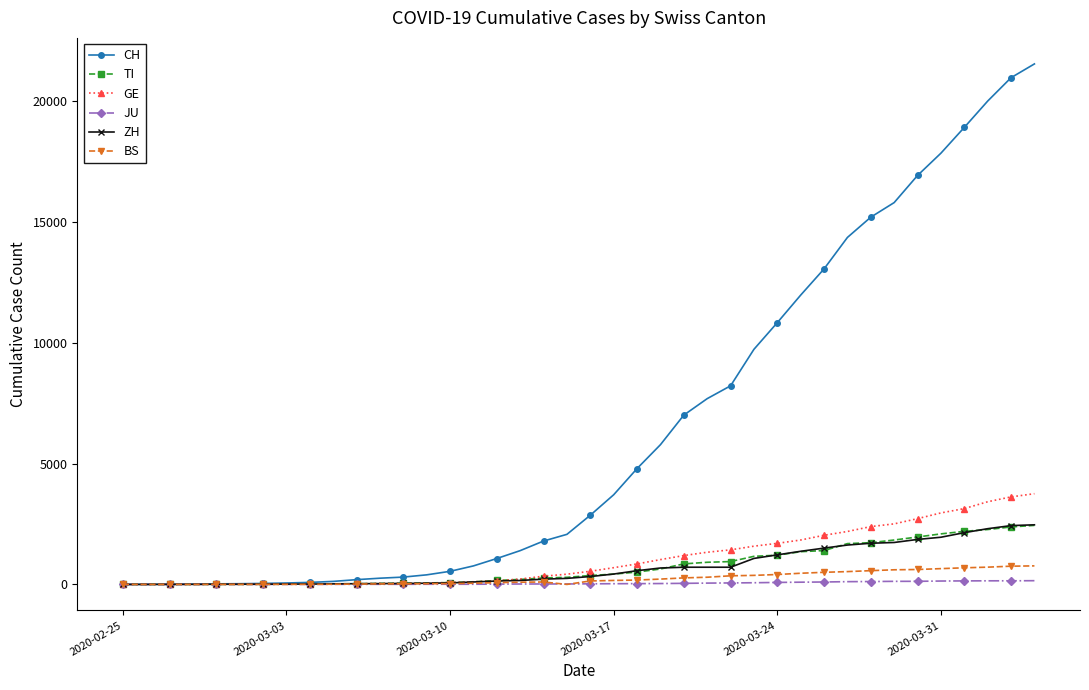

Which series has the largest total across all categories?

CH